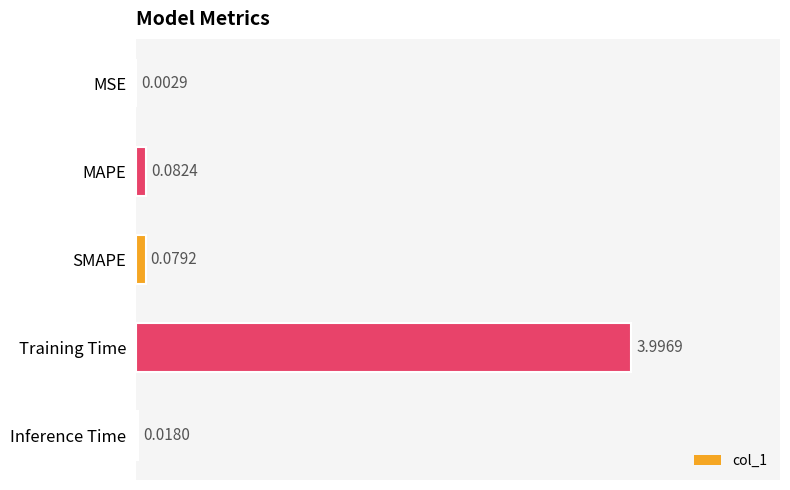

Where is the data nearest to the value 1?

MAPE